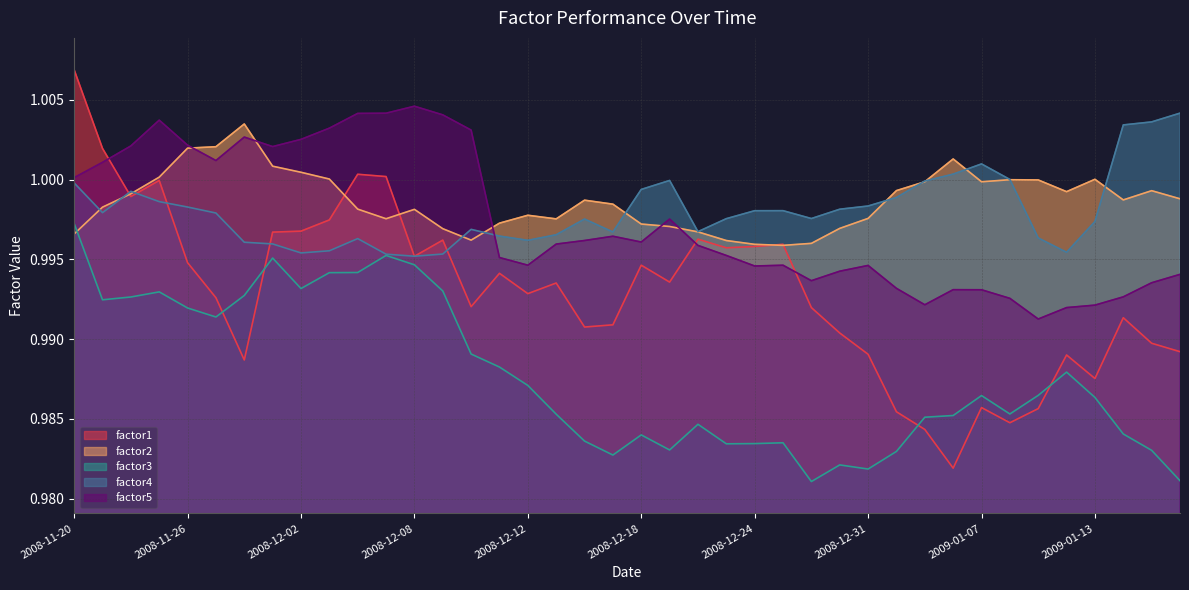

Reading left to right, what are all the values shown in this chart?

factor1: 2008-11-20=1.0	2008-11-21=1.0	2008-11-24=1.0	2008-11-25=1.0	2008-11-26=1.0	2008-11-27=1.0	2008-11-28=1.0	2008-12-01=1.0	2008-12-02=1.0	2008-12-03=1.0	2008-12-04=1.0	2008-12-05=1.0	2008-12-08=1.0	2008-12-09=1.0	2008-12-10=1.0	2008-12-11=1.0	2008-12-12=1.0	2008-12-15=1.0	2008-12-16=1.0	2008-12-17=1.0	2008-12-18=1.0	2008-12-19=1.0	2008-12-22=1.0	2008-12-23=1.0	2008-12-24=1.0	2008-12-26=1.0	2008-12-29=1.0	2008-12-30=1.0	2008-12-31=1.0	2009-01-02=1.0	2009-01-05=1.0	2009-01-06=1.0	2009-01-07=1.0	2009-01-08=1.0	2009-01-09=1.0	2009-01-12=1.0	2009-01-13=1.0	2009-01-14=1.0	2009-01-15=1.0	2009-01-16=1.0
factor2: 2008-11-20=1.0	2008-11-21=1.0	2008-11-24=1.0	2008-11-25=1.0	2008-11-26=1.0	2008-11-27=1.0	2008-11-28=1.0	2008-12-01=1.0	2008-12-02=1.0	2008-12-03=1.0	2008-12-04=1.0	2008-12-05=1.0	2008-12-08=1.0	2008-12-09=1.0	2008-12-10=1.0	2008-12-11=1.0	2008-12-12=1.0	2008-12-15=1.0	2008-12-16=1.0	2008-12-17=1.0	2008-12-18=1.0	2008-12-19=1.0	2008-12-22=1.0	2008-12-23=1.0	2008-12-24=1.0	2008-12-26=1.0	2008-12-29=1.0	2008-12-30=1.0	2008-12-31=1.0	2009-01-02=1.0	2009-01-05=1.0	2009-01-06=1.0	2009-01-07=1.0	2009-01-08=1.0	2009-01-09=1.0	2009-01-12=1.0	2009-01-13=1.0	2009-01-14=1.0	2009-01-15=1.0	2009-01-16=1.0
factor3: 2008-11-20=1.0	2008-11-21=1.0	2008-11-24=1.0	2008-11-25=1.0	2008-11-26=1.0	2008-11-27=1.0	2008-11-28=1.0	2008-12-01=1.0	2008-12-02=1.0	2008-12-03=1.0	2008-12-04=1.0	2008-12-05=1.0	2008-12-08=1.0	2008-12-09=1.0	2008-12-10=1.0	2008-12-11=1.0	2008-12-12=1.0	2008-12-15=1.0	2008-12-16=1.0	2008-12-17=1.0	2008-12-18=1.0	2008-12-19=1.0	2008-12-22=1.0	2008-12-23=1.0	2008-12-24=1.0	2008-12-26=1.0	2008-12-29=1.0	2008-12-30=1.0	2008-12-31=1.0	2009-01-02=1.0	2009-01-05=1.0	2009-01-06=1.0	2009-01-07=1.0	2009-01-08=1.0	2009-01-09=1.0	2009-01-12=1.0	2009-01-13=1.0	2009-01-14=1.0	2009-01-15=1.0	2009-01-16=1.0
factor4: 2008-11-20=1.0	2008-11-21=1.0	2008-11-24=1.0	2008-11-25=1.0	2008-11-26=1.0	2008-11-27=1.0	2008-11-28=1.0	2008-12-01=1.0	2008-12-02=1.0	2008-12-03=1.0	2008-12-04=1.0	2008-12-05=1.0	2008-12-08=1.0	2008-12-09=1.0	2008-12-10=1.0	2008-12-11=1.0	2008-12-12=1.0	2008-12-15=1.0	2008-12-16=1.0	2008-12-17=1.0	2008-12-18=1.0	2008-12-19=1.0	2008-12-22=1.0	2008-12-23=1.0	2008-12-24=1.0	2008-12-26=1.0	2008-12-29=1.0	2008-12-30=1.0	2008-12-31=1.0	2009-01-02=1.0	2009-01-05=1.0	2009-01-06=1.0	2009-01-07=1.0	2009-01-08=1.0	2009-01-09=1.0	2009-01-12=1.0	2009-01-13=1.0	2009-01-14=1.0	2009-01-15=1.0	2009-01-16=1.0
factor5: 2008-11-20=1.0	2008-11-21=1.0	2008-11-24=1.0	2008-11-25=1.0	2008-11-26=1.0	2008-11-27=1.0	2008-11-28=1.0	2008-12-01=1.0	2008-12-02=1.0	2008-12-03=1.0	2008-12-04=1.0	2008-12-05=1.0	2008-12-08=1.0	2008-12-09=1.0	2008-12-10=1.0	2008-12-11=1.0	2008-12-12=1.0	2008-12-15=1.0	2008-12-16=1.0	2008-12-17=1.0	2008-12-18=1.0	2008-12-19=1.0	2008-12-22=1.0	2008-12-23=1.0	2008-12-24=1.0	2008-12-26=1.0	2008-12-29=1.0	2008-12-30=1.0	2008-12-31=1.0	2009-01-02=1.0	2009-01-05=1.0	2009-01-06=1.0	2009-01-07=1.0	2009-01-08=1.0	2009-01-09=1.0	2009-01-12=1.0	2009-01-13=1.0	2009-01-14=1.0	2009-01-15=1.0	2009-01-16=1.0